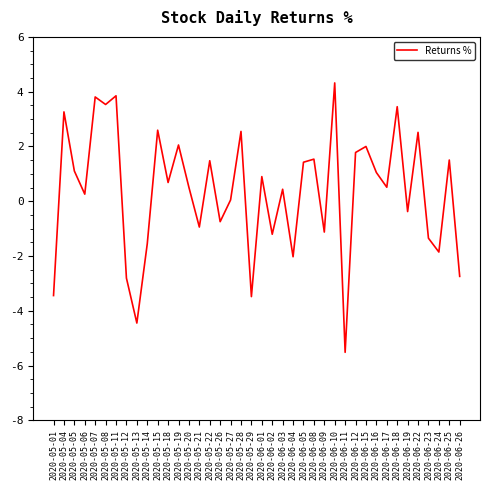

What is the smallest value displayed?

-5.5